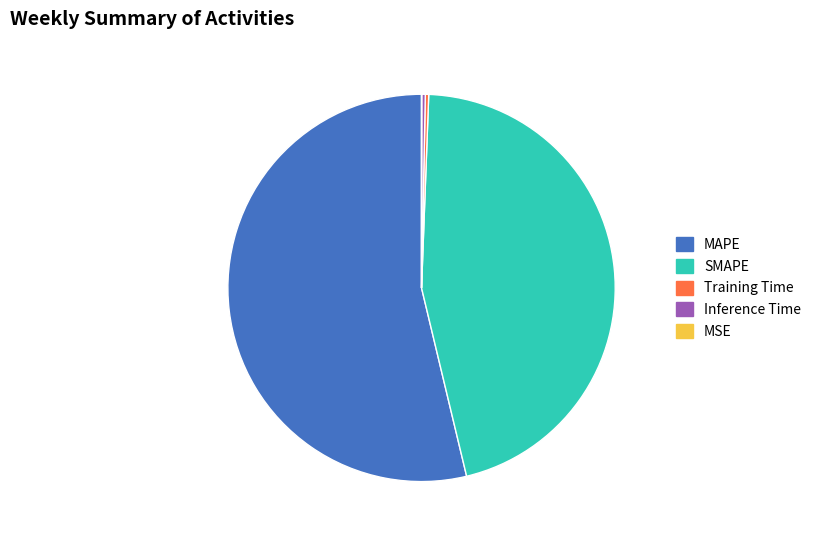

True or false: MAPE accounts for 54% of the total.

True